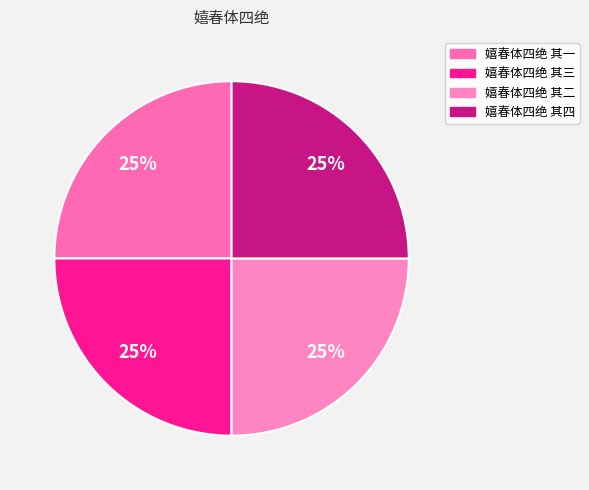

True or false: 嬉春体四绝 其四 accounts for 25% of the total.

True